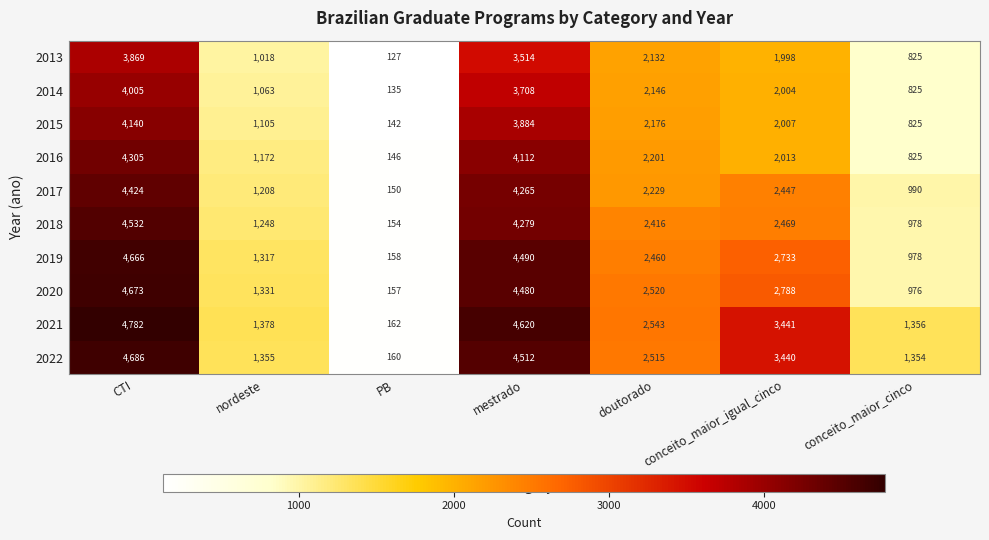

Is it true that 2018 equals 4279 at mestrado?

True